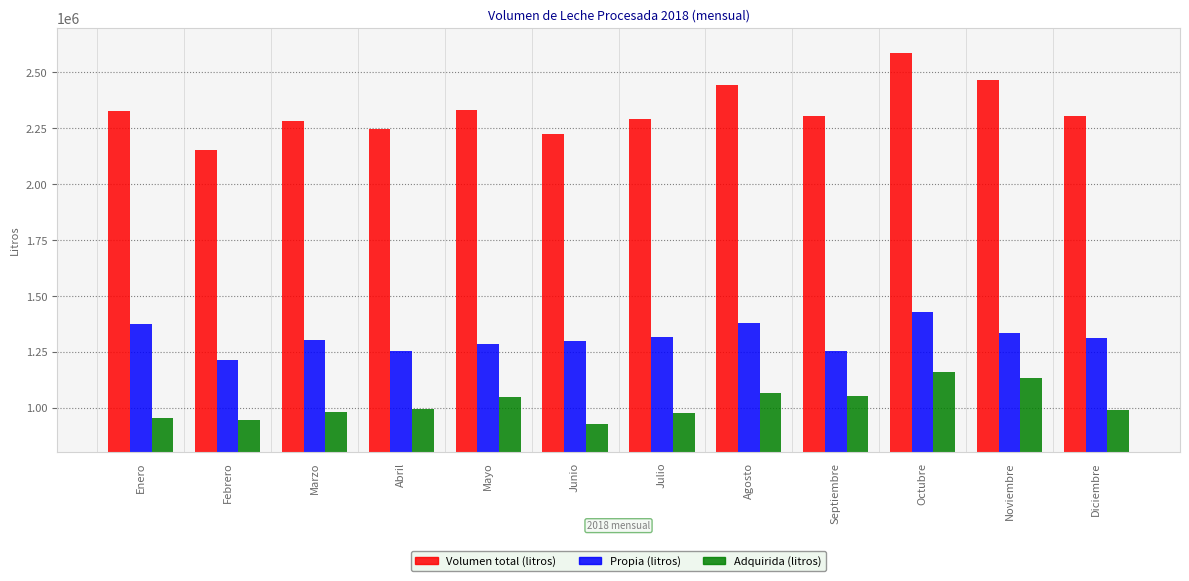

What is the approximate value of Propia (litros) at Abril, to the nearest 50?

1252550